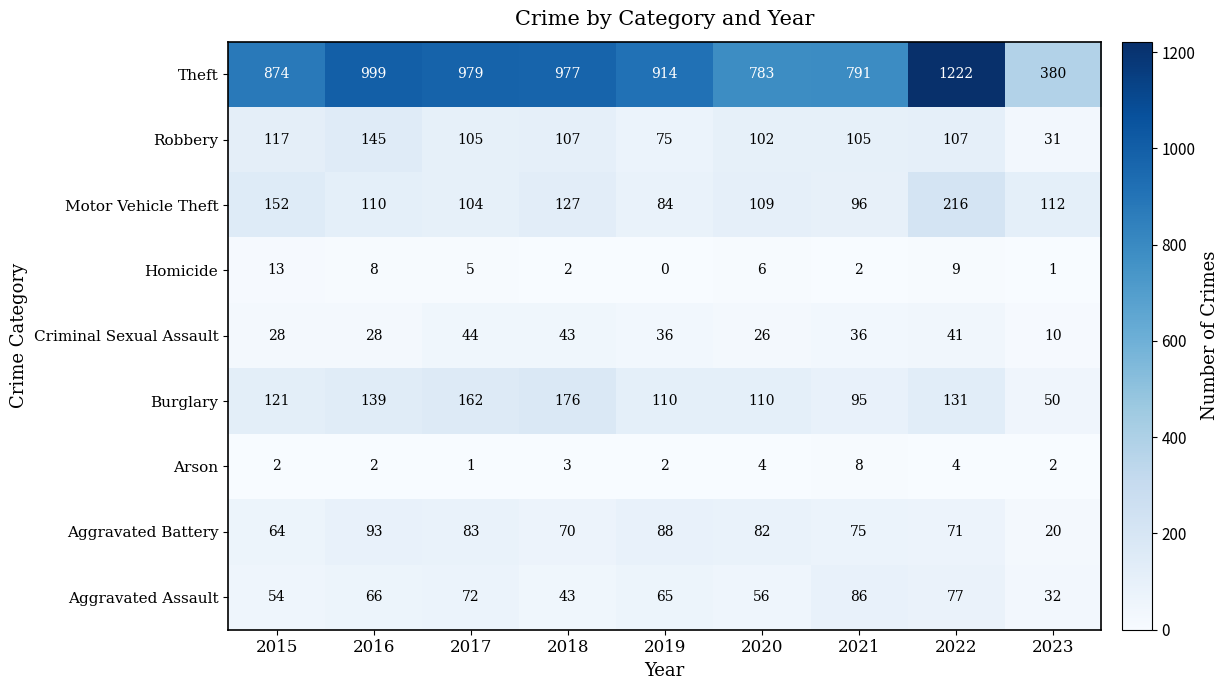

At which label does Aggravated Assault reach its peak?

2021